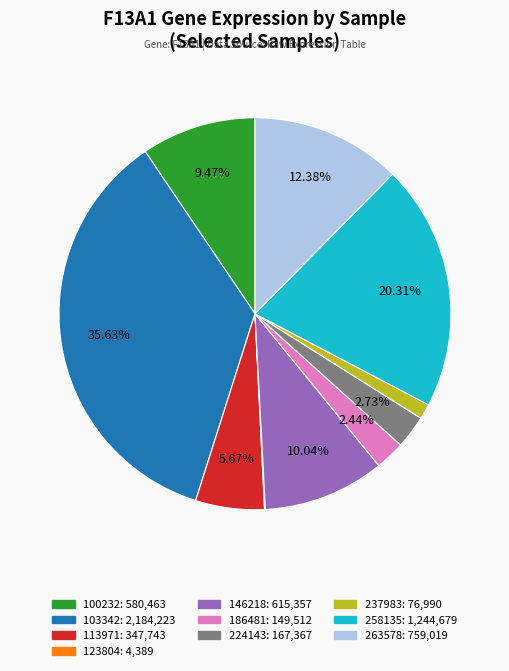

Is there any slice that represents more than half of the pie?

No